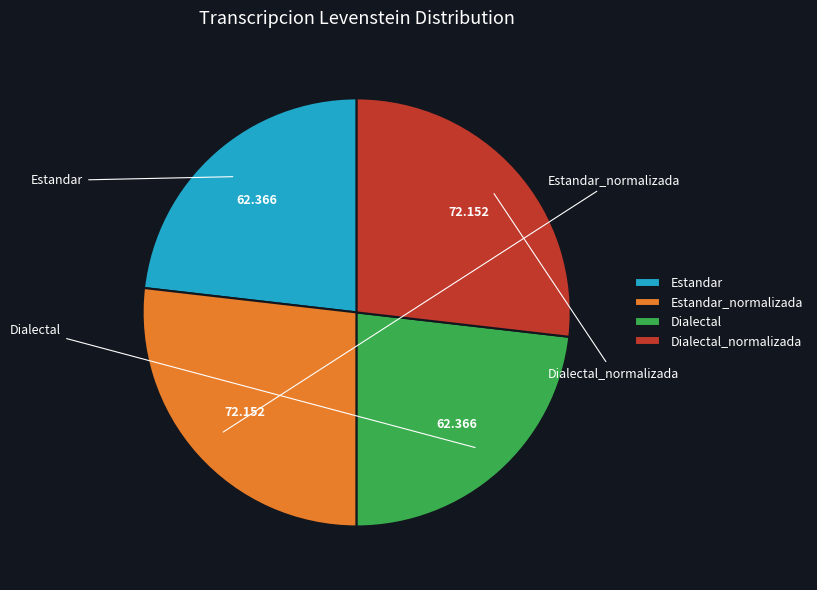

Between Estandar and Estandar_normalizada, which is larger?

Estandar_normalizada